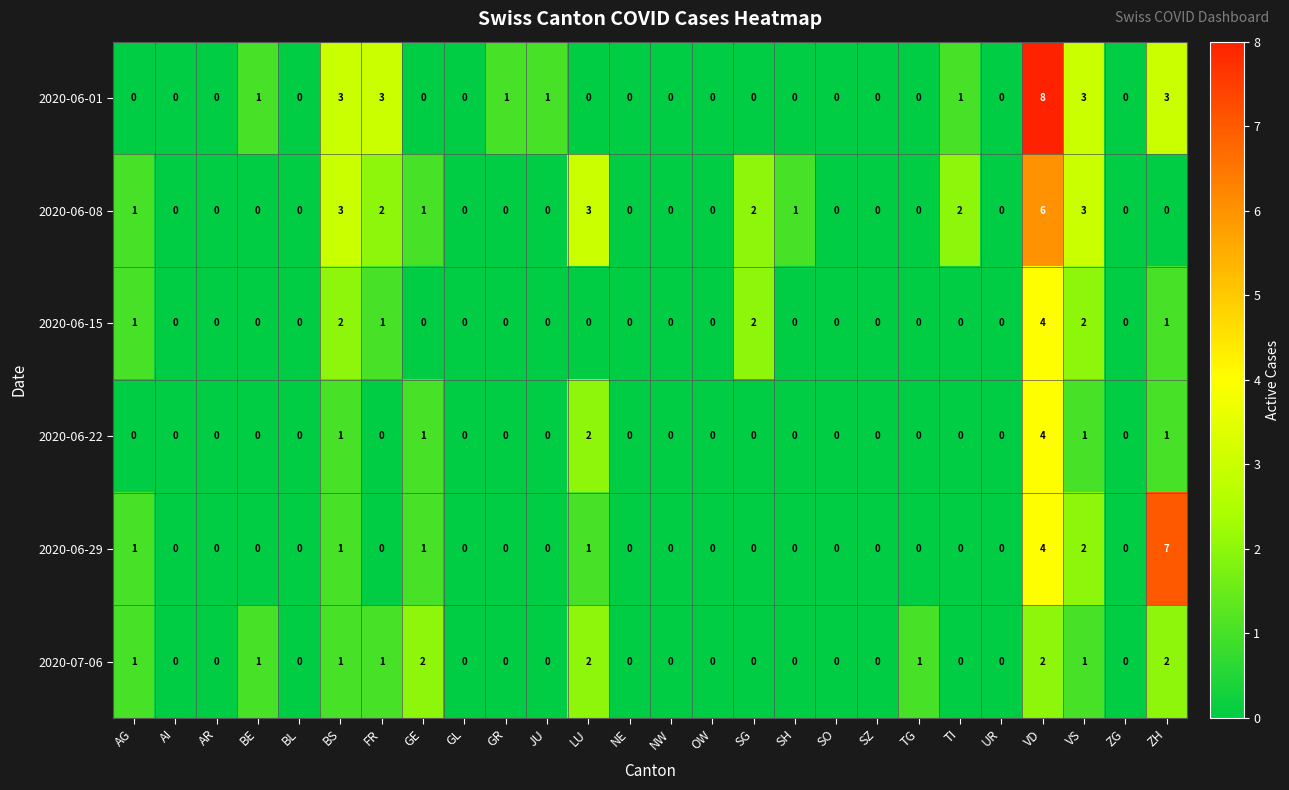

Between AG and ZH, which series saw the biggest shift?

2020-06-29